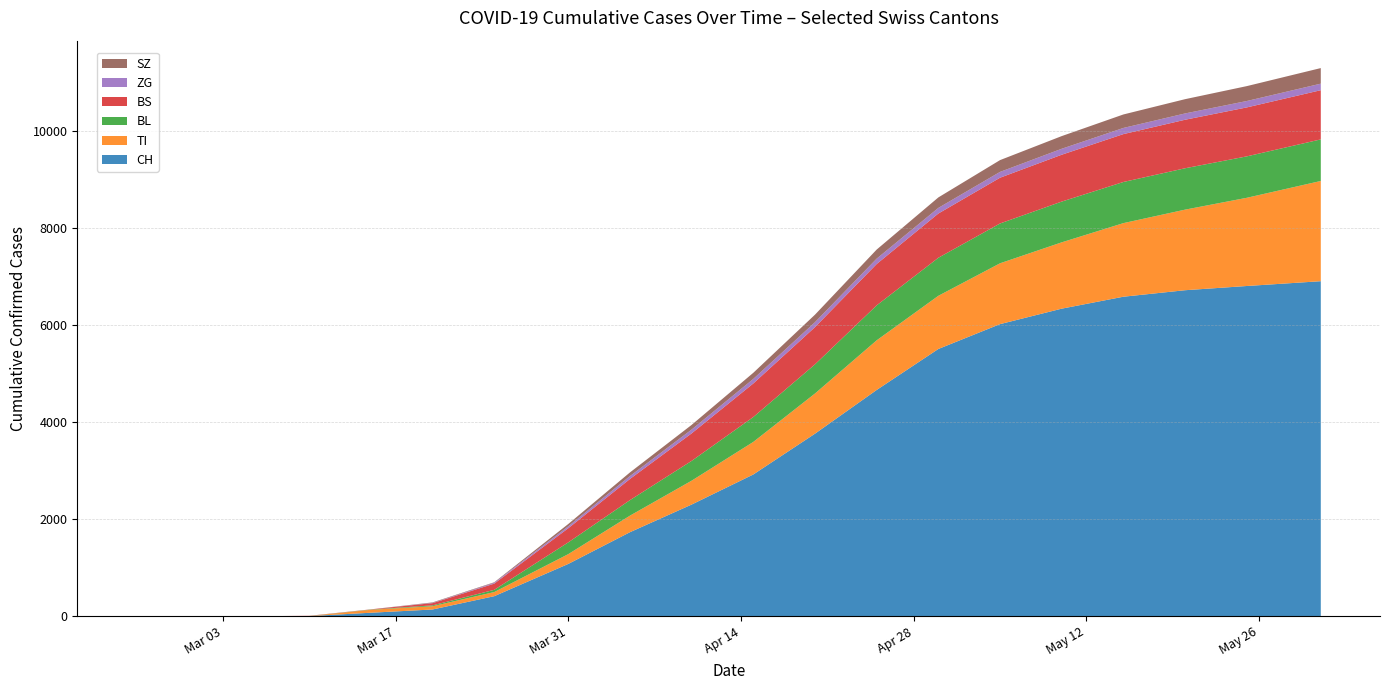

Reading right to left, what are all the values shown in this chart?

CH: 6907	6808	6721	6587	6341	6022	5510	4665	3764	2923	2303	1733	1079	414	140	73	4	0	0	0
TI: 2066	1818	1661	1517	1367	1254	1096	1023	828	671	492	341	202	85	67	61	0	0	0	0
BL: 857	854	853	848	840	821	784	721	601	513	408	320	242	46	18	5	2	0	0	0
BS: 1014	1009	1000	987	966	943	912	852	767	692	567	436	292	128	46	4	4	0	0	0
ZG: 135	132	130	127	123	120	116	111	102	94	79	60	39	18	5	0	0	0	0	0
SZ: 321	307	294	278	261	243	216	187	155	126	96	75	48	10	10	0	0	0	0	0